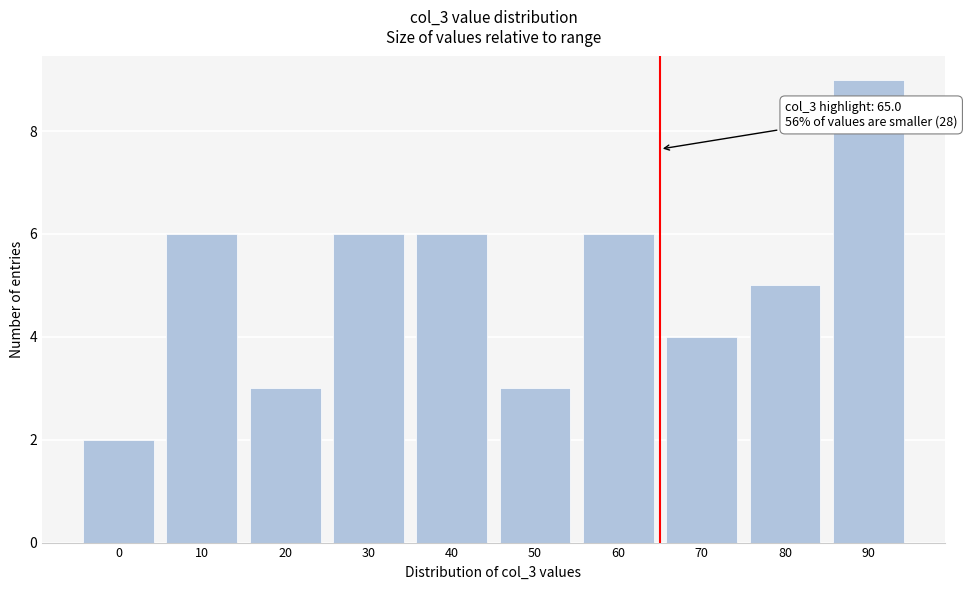

Reading left to right, extract all data points from this chart.

2	6	3	6	6	3	6	4	5	9